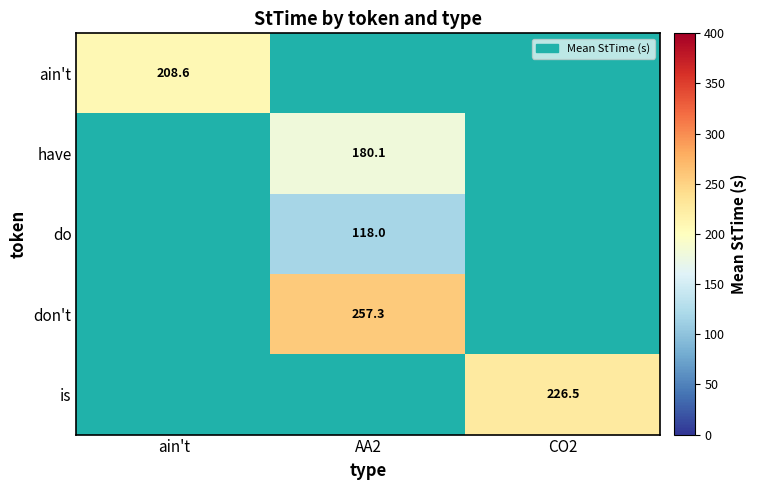

The value of is at CO2 is 108.7. True or false?

False